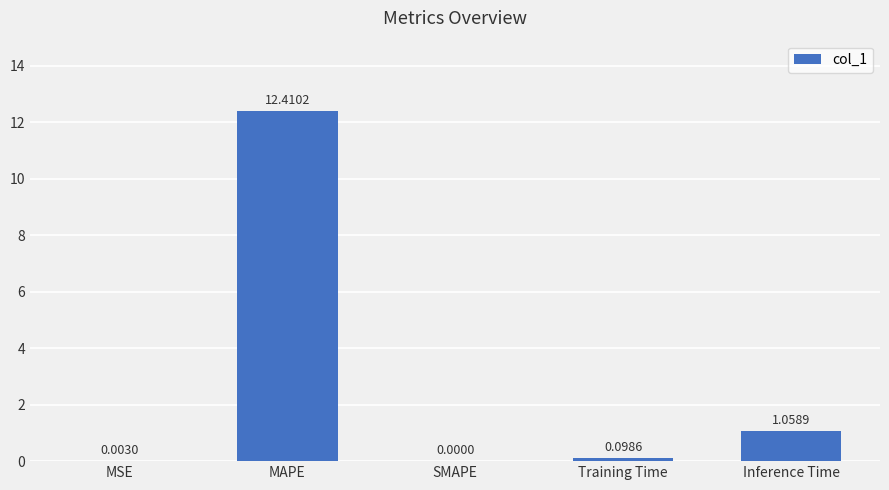

Where is the data nearest to the value 6?

Inference Time